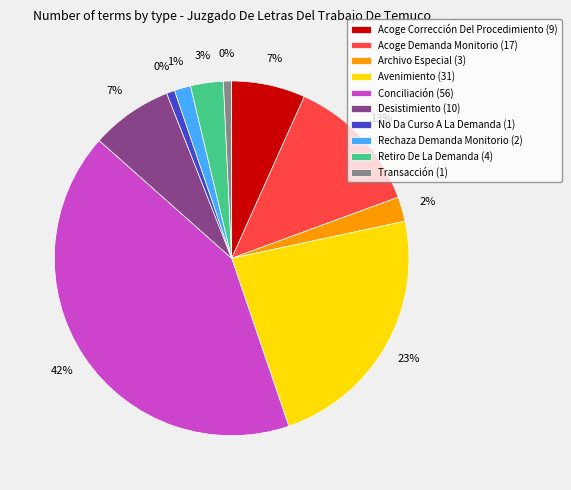

The No Da Curso A La Demanda slice represents 1% of the pie. True or false?

True